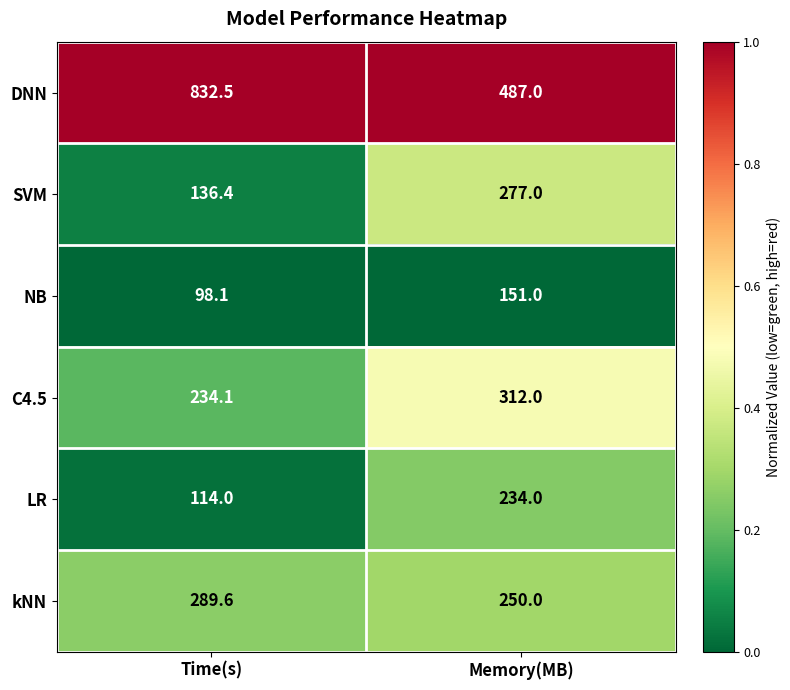

List the series in order of their peak value, lowest first.

NB, LR, SVM, kNN, C4.5, DNN